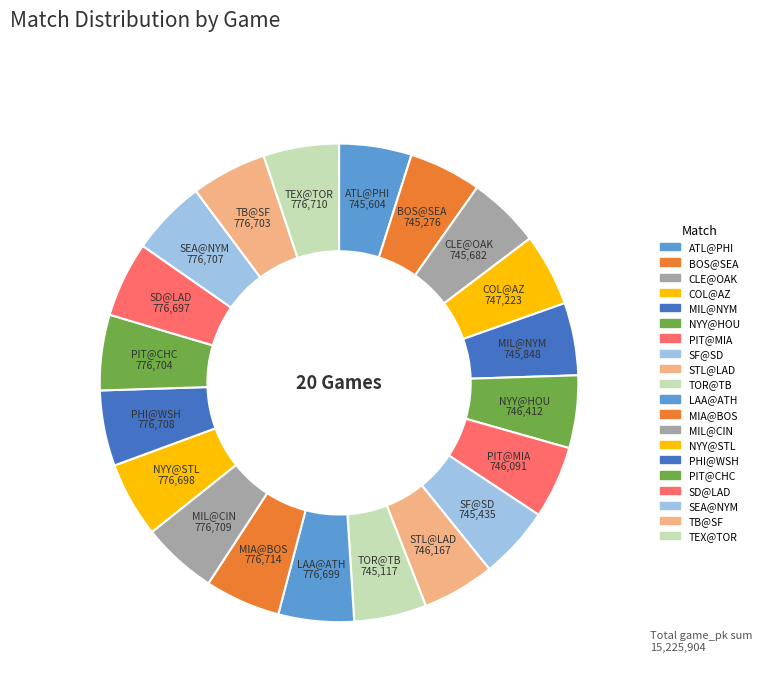

How many segments does this pie chart have?

20